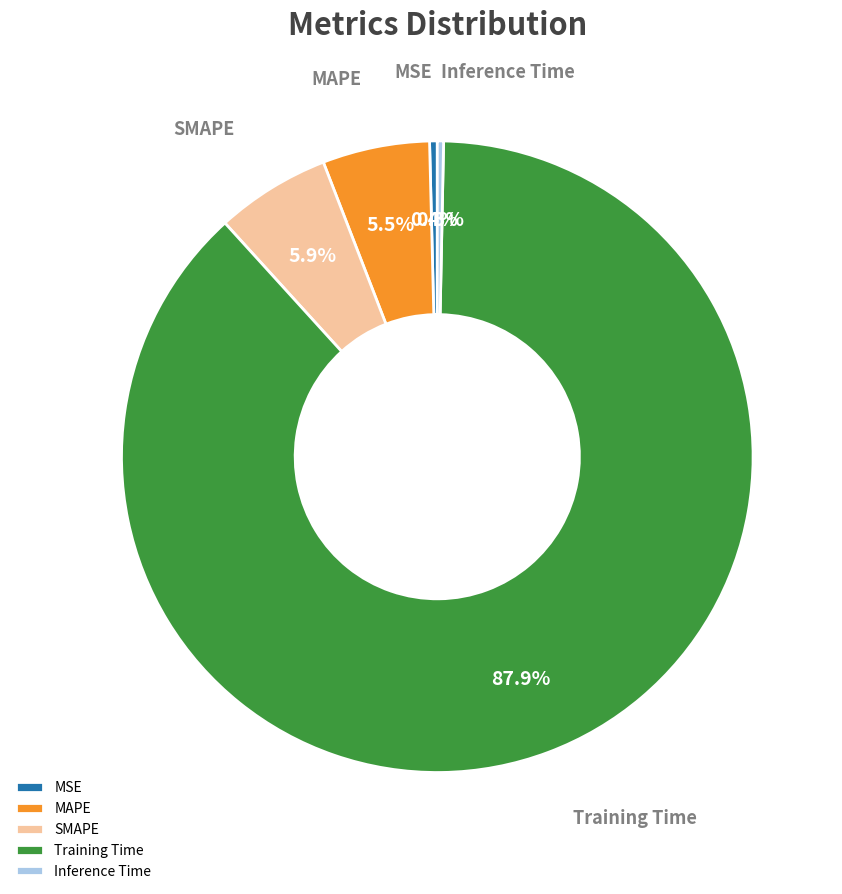

To the nearest percent, what is the difference between the Training Time and SMAPE slice percentages?

82%